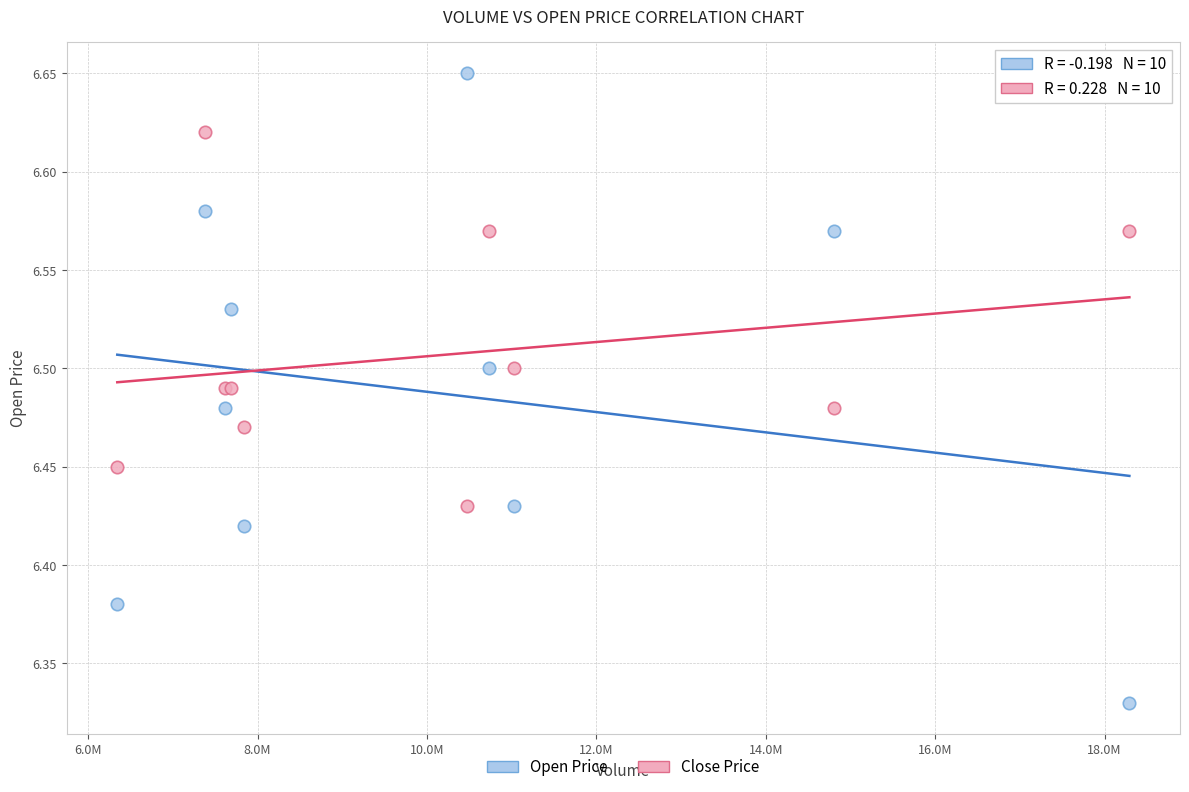

Which series has the largest Y range (max minus min)?

Open Price